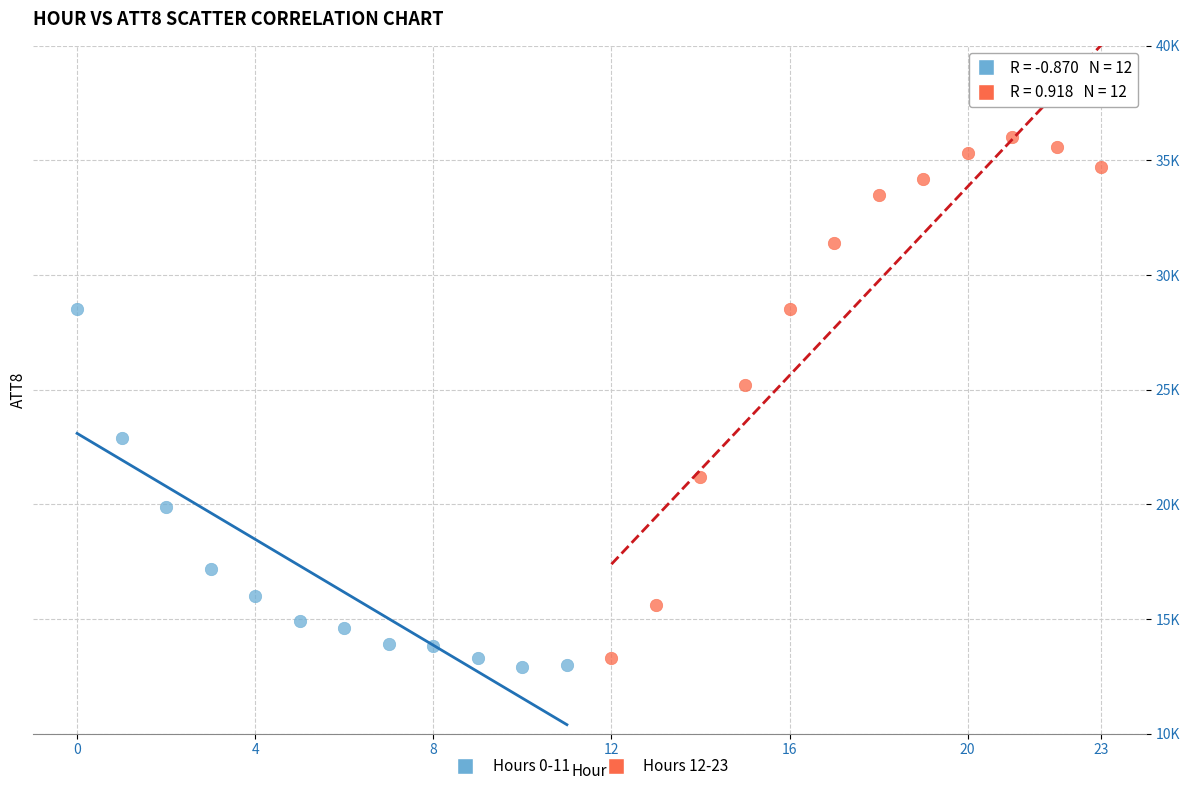

What are all the series names shown in the legend?

Hours 0-11, Hours 12-23